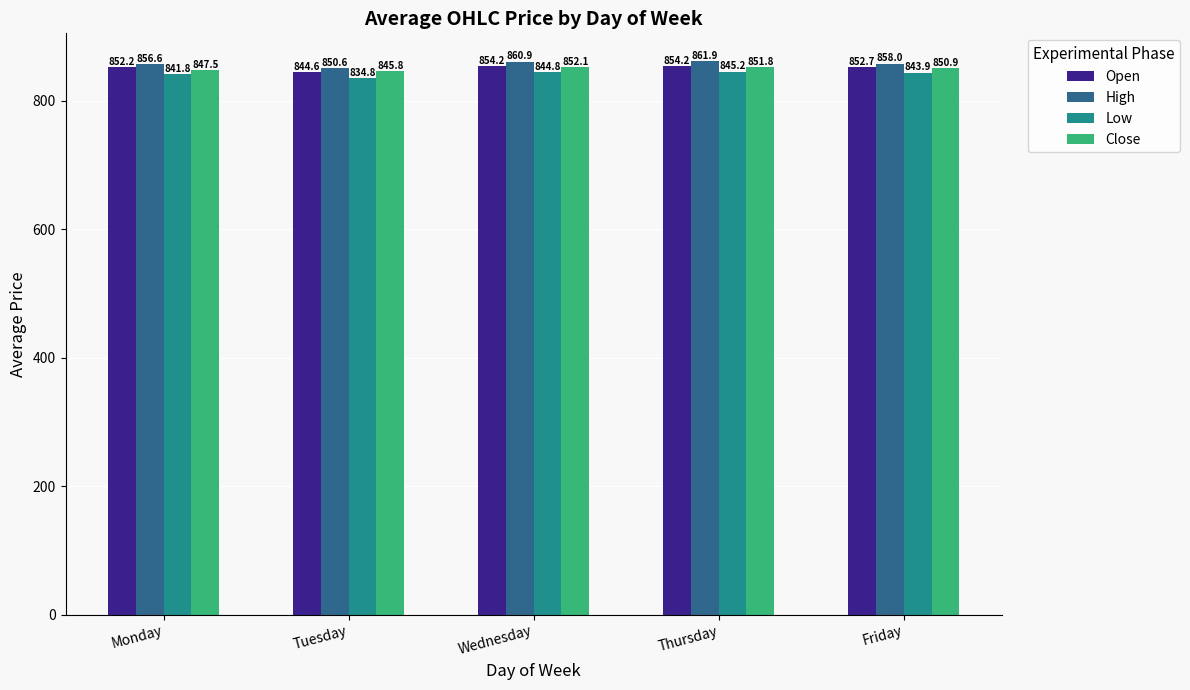

Rank the series at Thursday from highest to lowest value.

High, Open, Close, Low